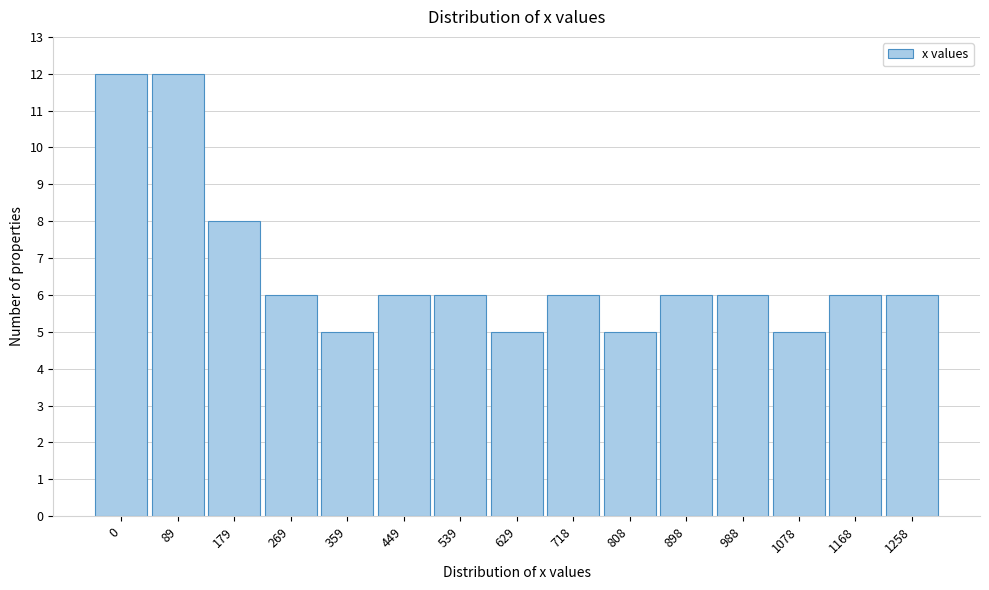

Reading left to right, list all the values displayed in this chart.

0=12	89=12	179=8	269=6	359=5	449=6	539=6	629=5	718=6	808=5	898=6	988=6	1078=5	1168=6	1258=6